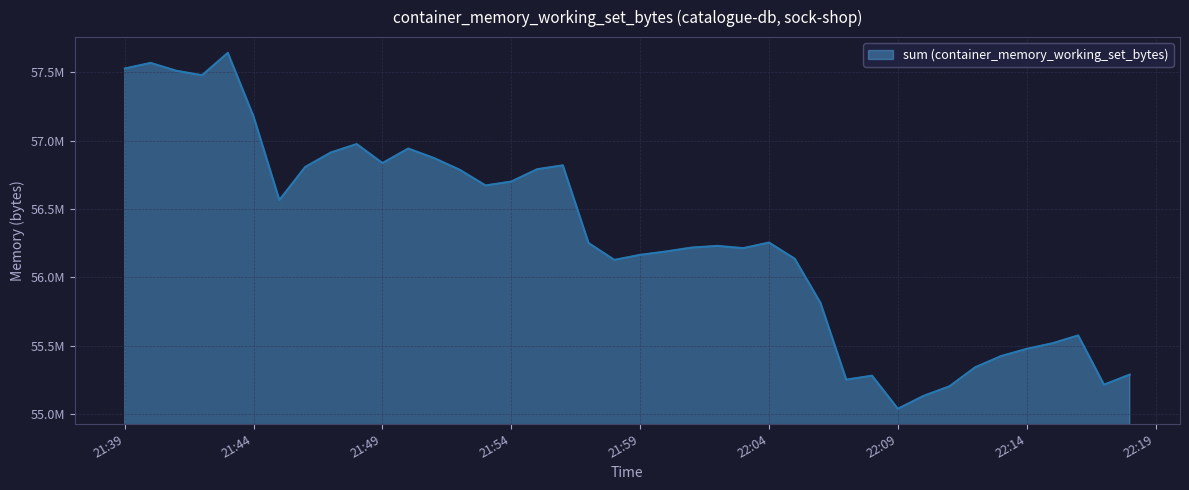

What is the label of the 23rd point from the right?

2024-03-17 21:56:00